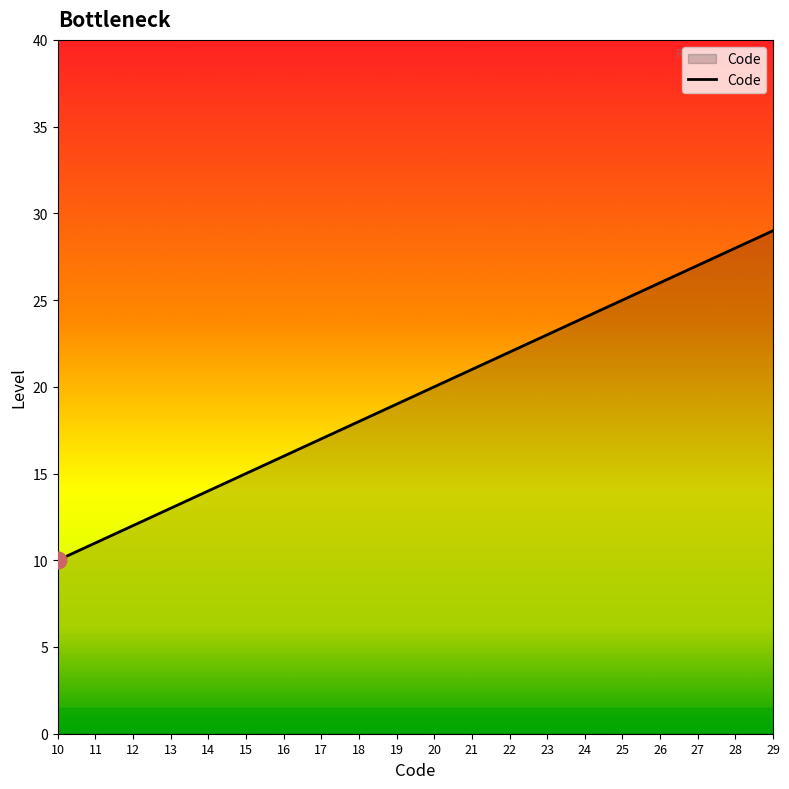

What is the change in value from 17 to 23?

+6